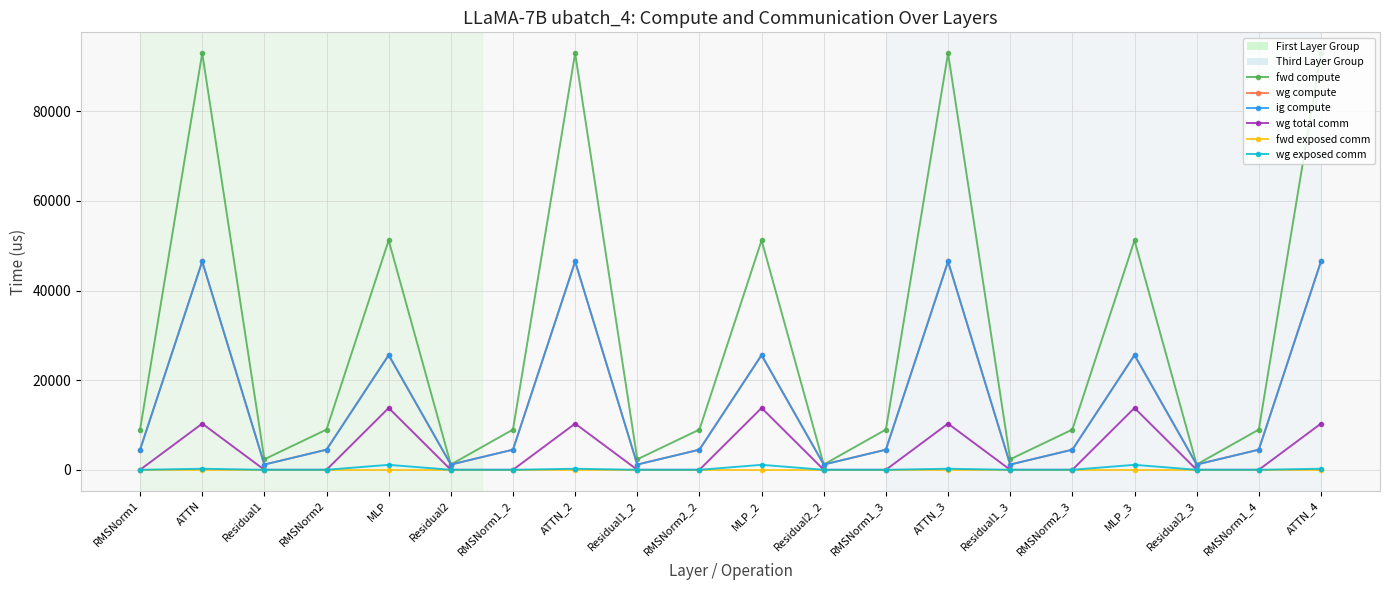

True or false: fwd compute has a value of 4781.5 at RMSNorm1_3.

False